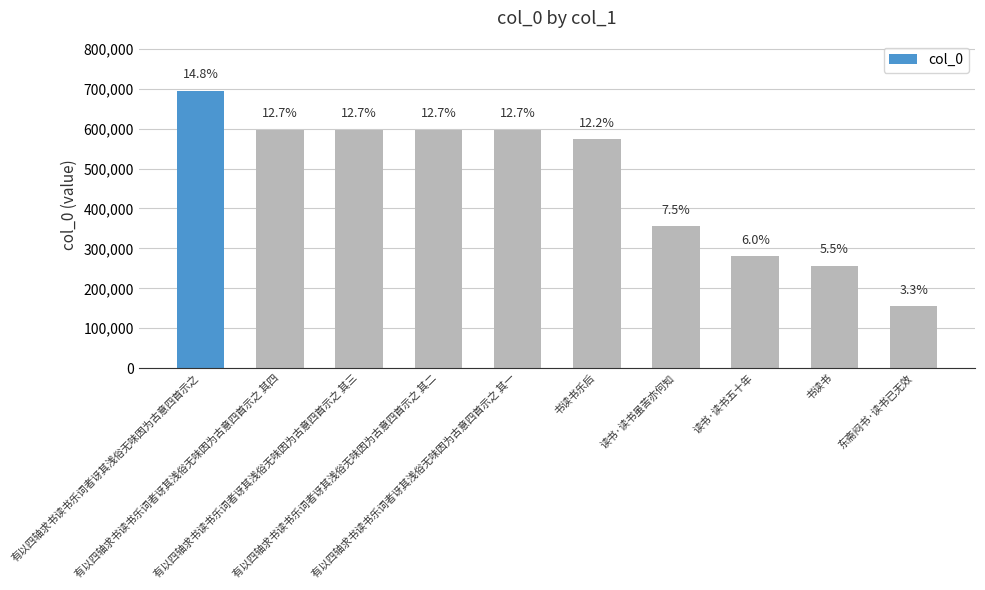

What is the average value?

470578